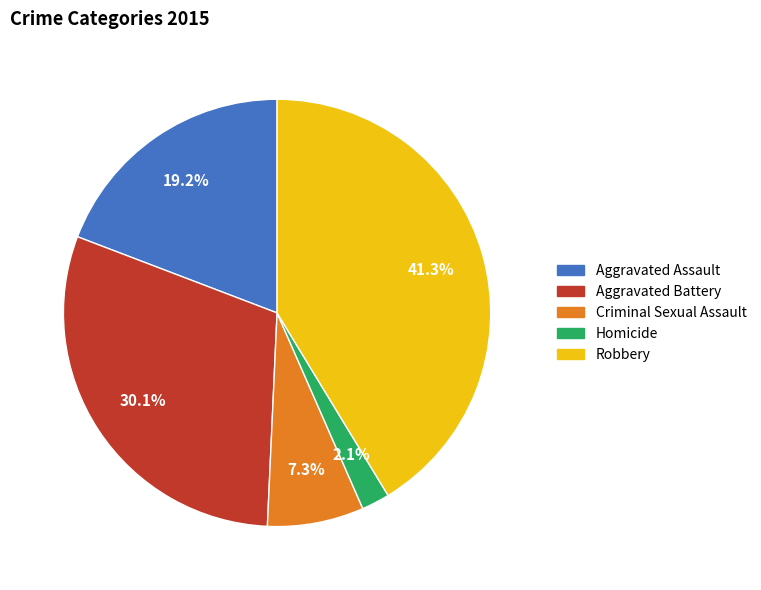

What percentage do Aggravated Battery and Criminal Sexual Assault together represent?

37.4%